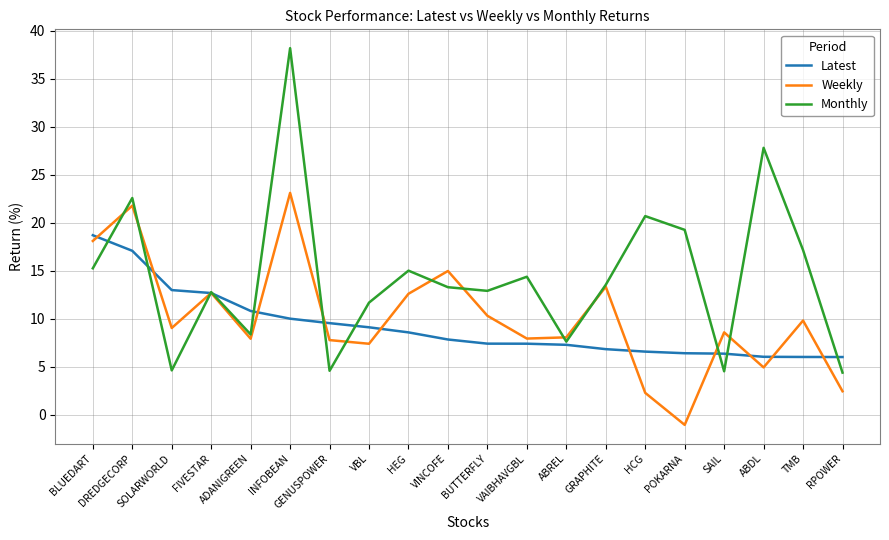

What is the spread (max minus min) of values at ABREL?

0.8